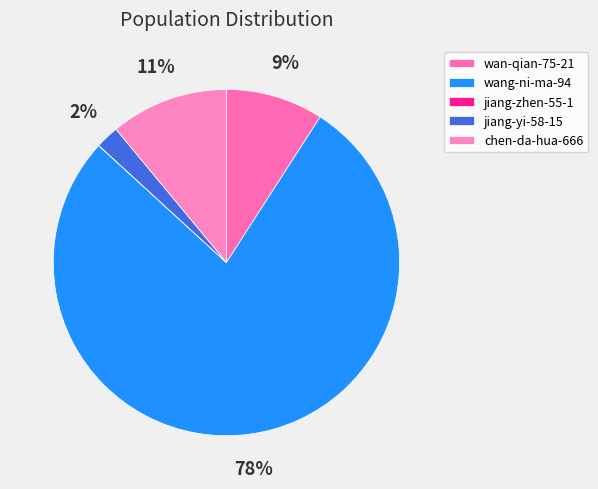

What is the change in value from wang-ni-ma-94 to jiang-yi-58-15?

-627984